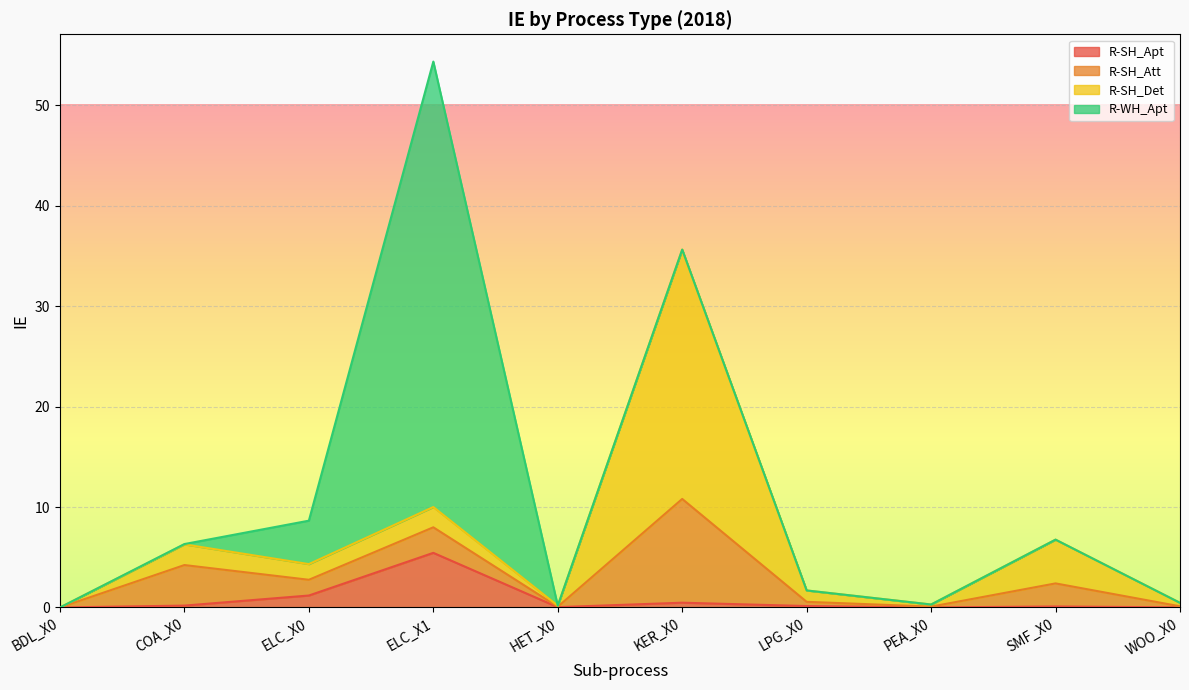

How many interior local peaks does the R-WH_Apt series have?

1